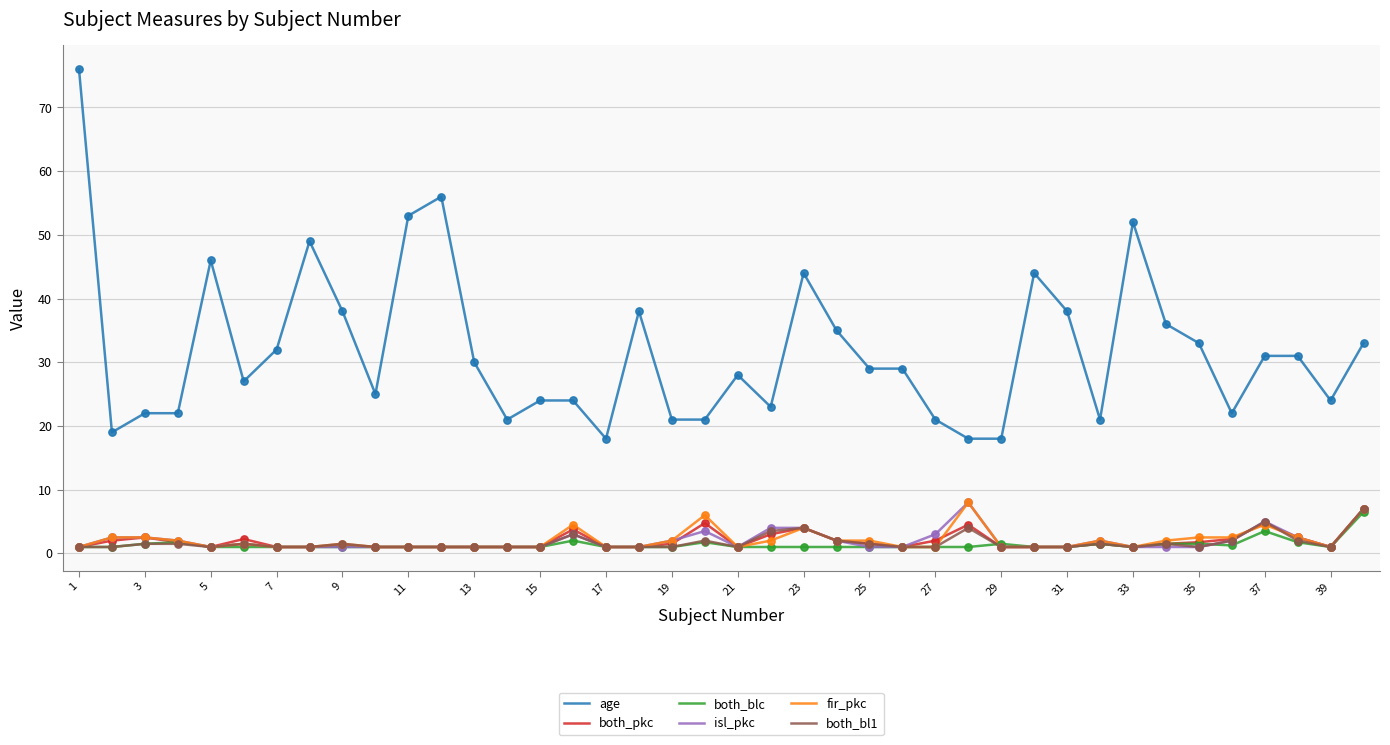

Which series has the largest total across all categories?

age